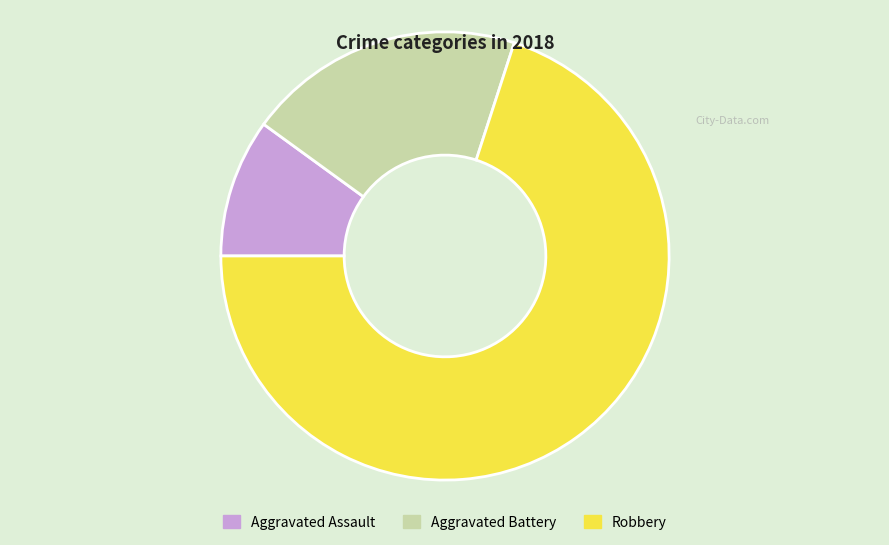

Between Robbery and Aggravated Battery, which is larger?

Robbery